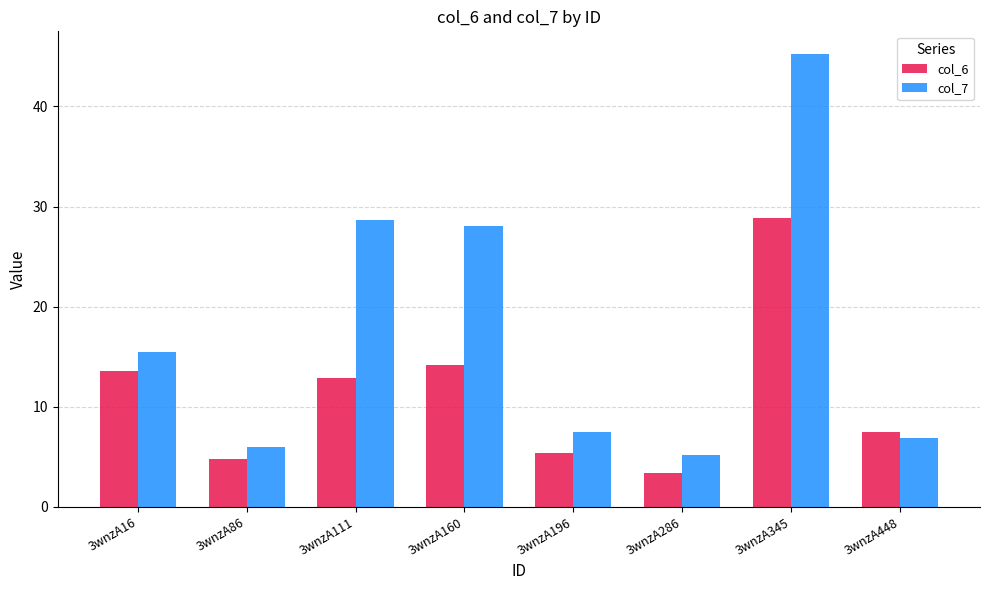

Count the number of data series in this chart.

2